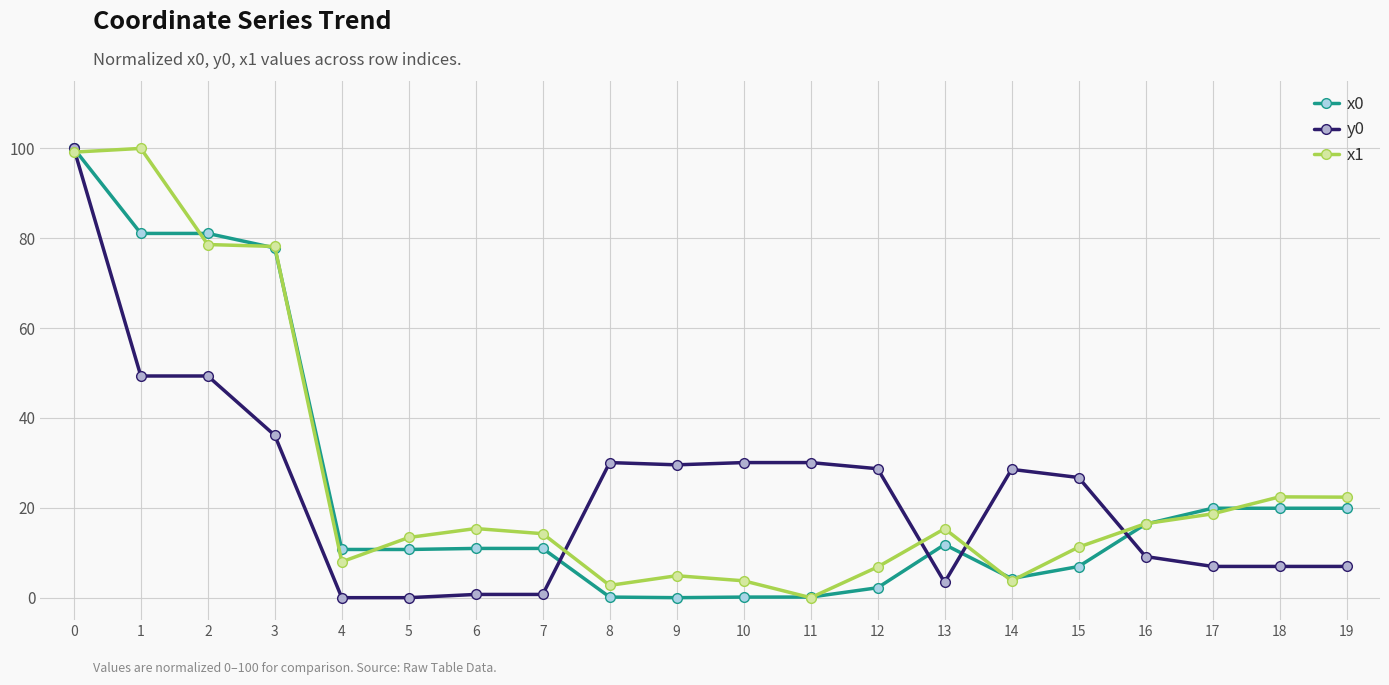

Count the number of categories in the chart.

20